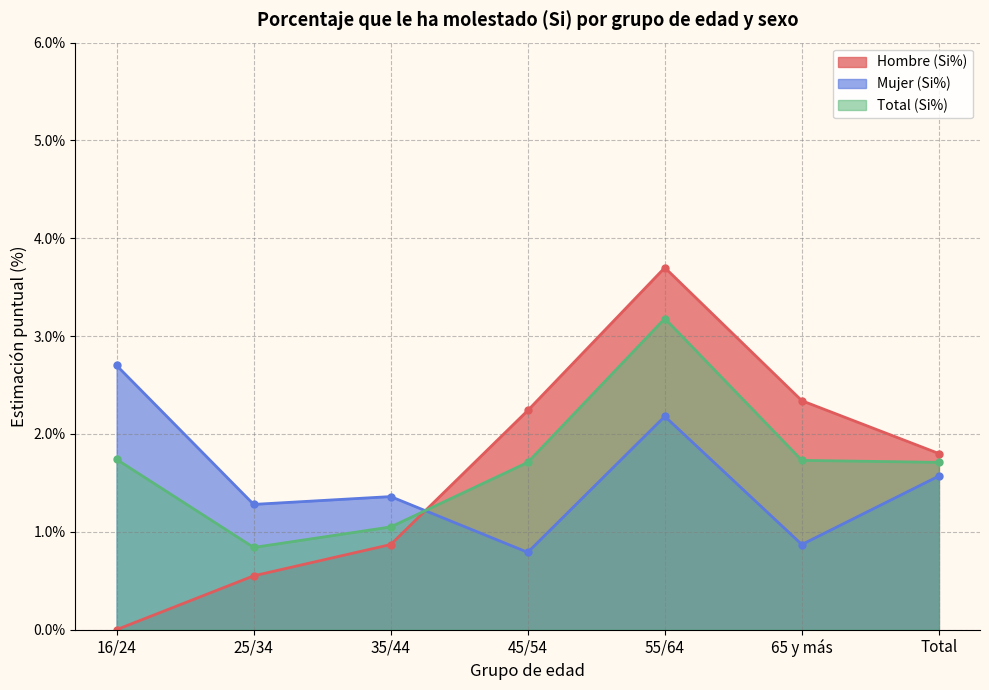

At which label does Hombre (Si%) reach its minimum?

16/24